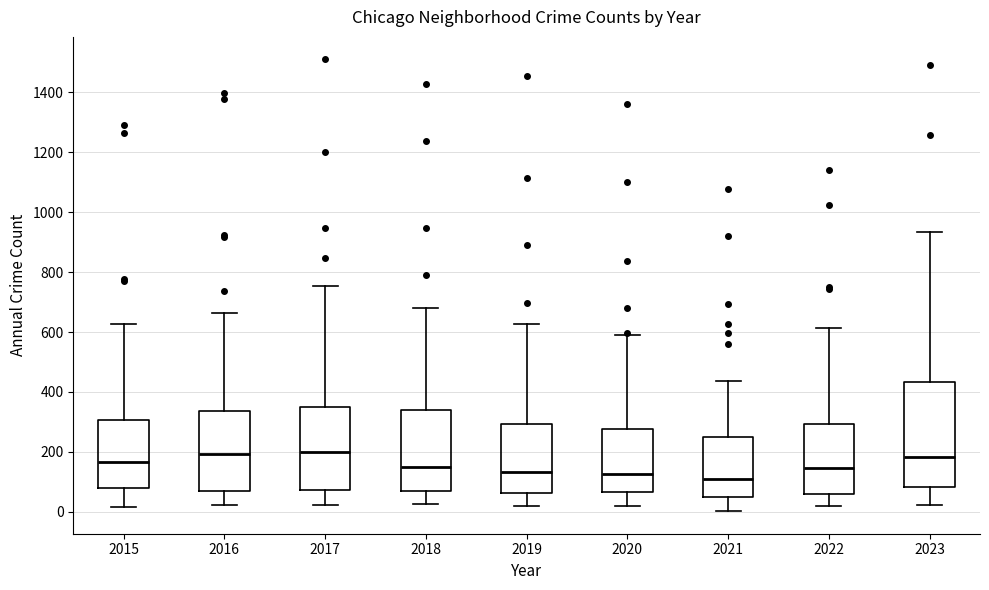

Reading left to right, transcribe this box plot: for each box, give where its median line is, the range the box spans, and where its two whiskers end, as read against the y-axis. The values are not printed on the chart, so give them approximately, as read against the axis.

2015: median 160, box 80 to 300, whiskers 20 to 620
2016: median 200, box 60 to 340, whiskers 20 to 660
2017: median 200, box 80 to 340, whiskers 20 to 760
2018: median 160, box 60 to 340, whiskers 20 to 680
2019: median 140, box 60 to 300, whiskers 20 to 620
2020: median 120, box 60 to 280, whiskers 20 to 600
2021: median 120, box 60 to 240, whiskers 0 to 440
2022: median 140, box 60 to 300, whiskers 20 to 620
2023: median 180, box 80 to 440, whiskers 20 to 940